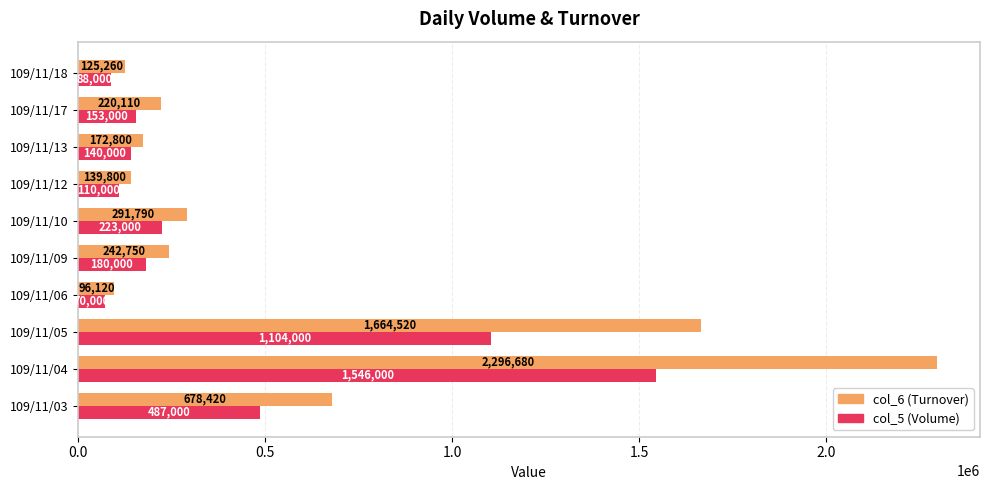

What is the minimum value shown in the chart?

70000